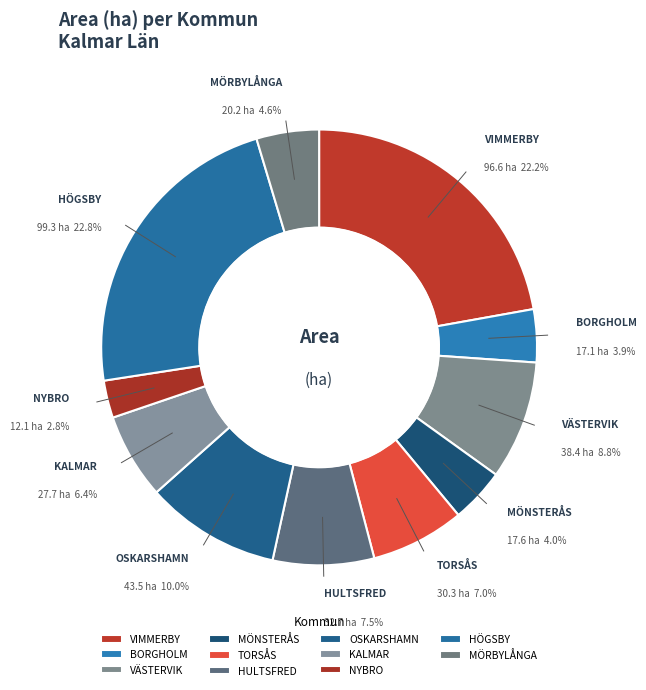

Between NYBRO and MÖRBYLÅNGA, which is larger?

MÖRBYLÅNGA